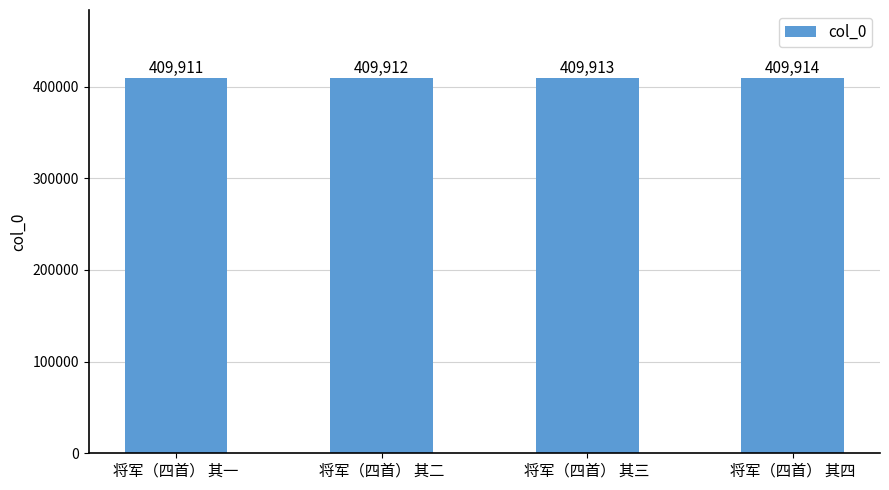

The value at 将军（四首） 其一 is 409911. True or false?

True